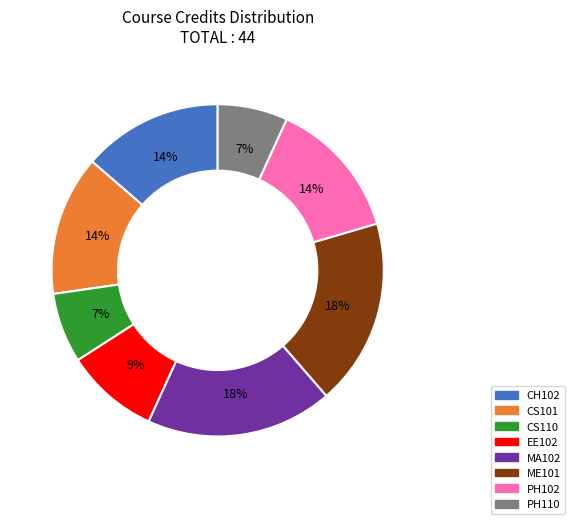

True or false: CS110 accounts for 7% of the total.

True